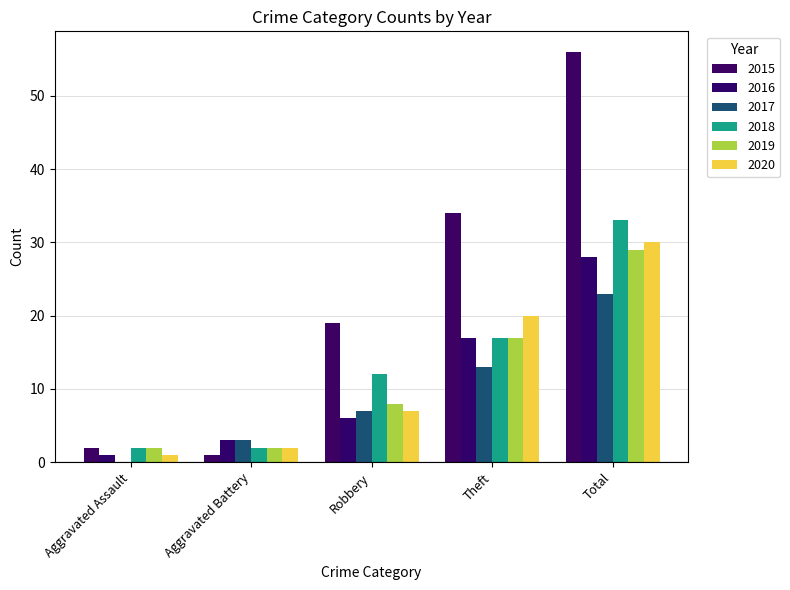

How many categories are shown in the chart?

5